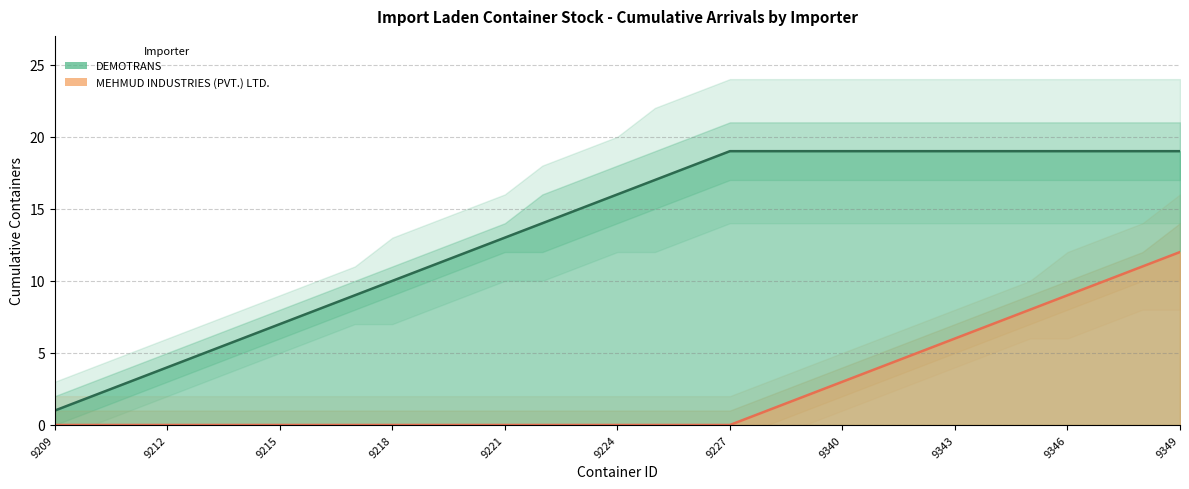

What is the highest value of the DEMOTRANS series?

19